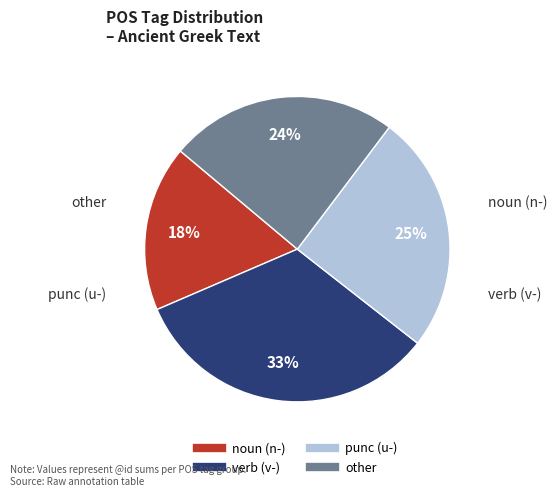

To the nearest percent, what is the difference between the largest and smallest slice percentages?

15%